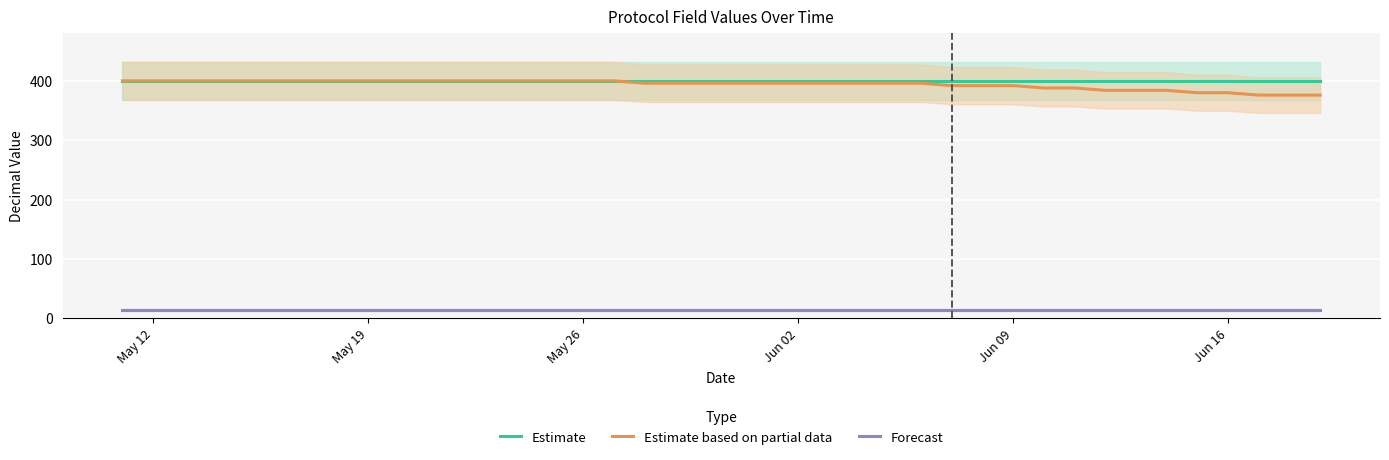

Is the value of Estimate at May 12 greater than the value of Forecast at May 26?

Yes